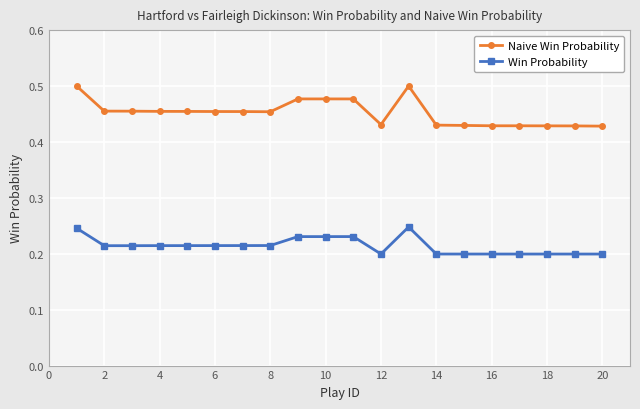

List the series in order of their overall mean, highest first.

Naive Win Probability, Win Probability